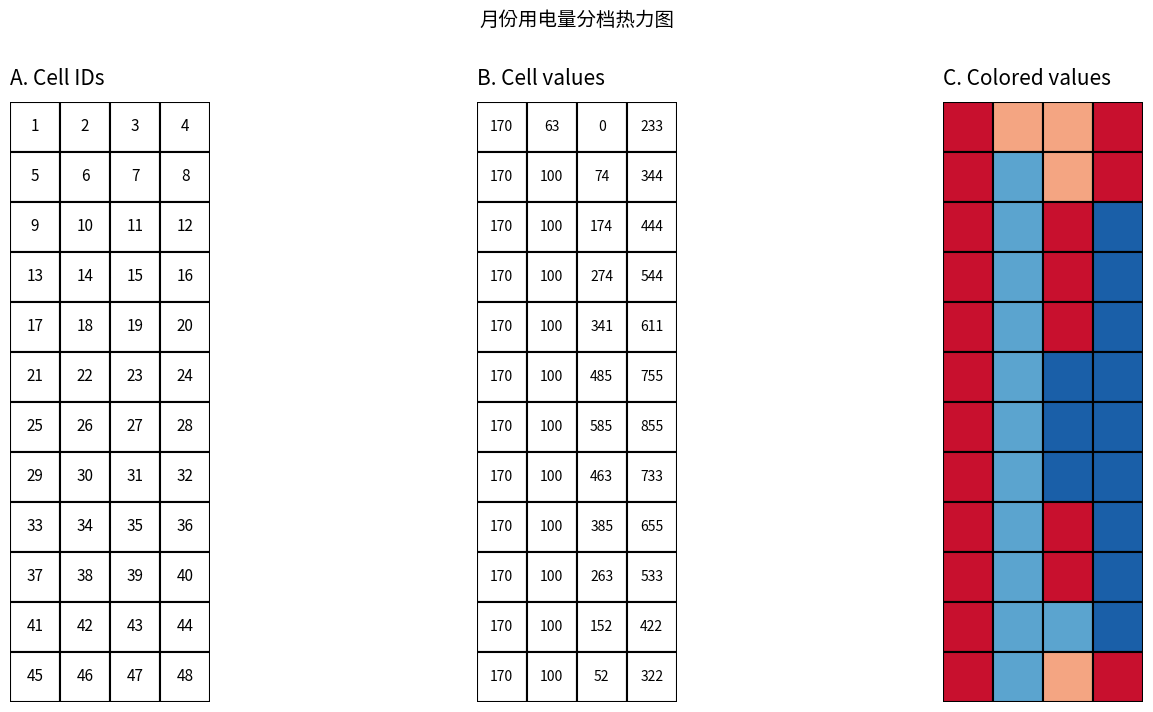

The 8 series shows 31 at 3. True or false?

False